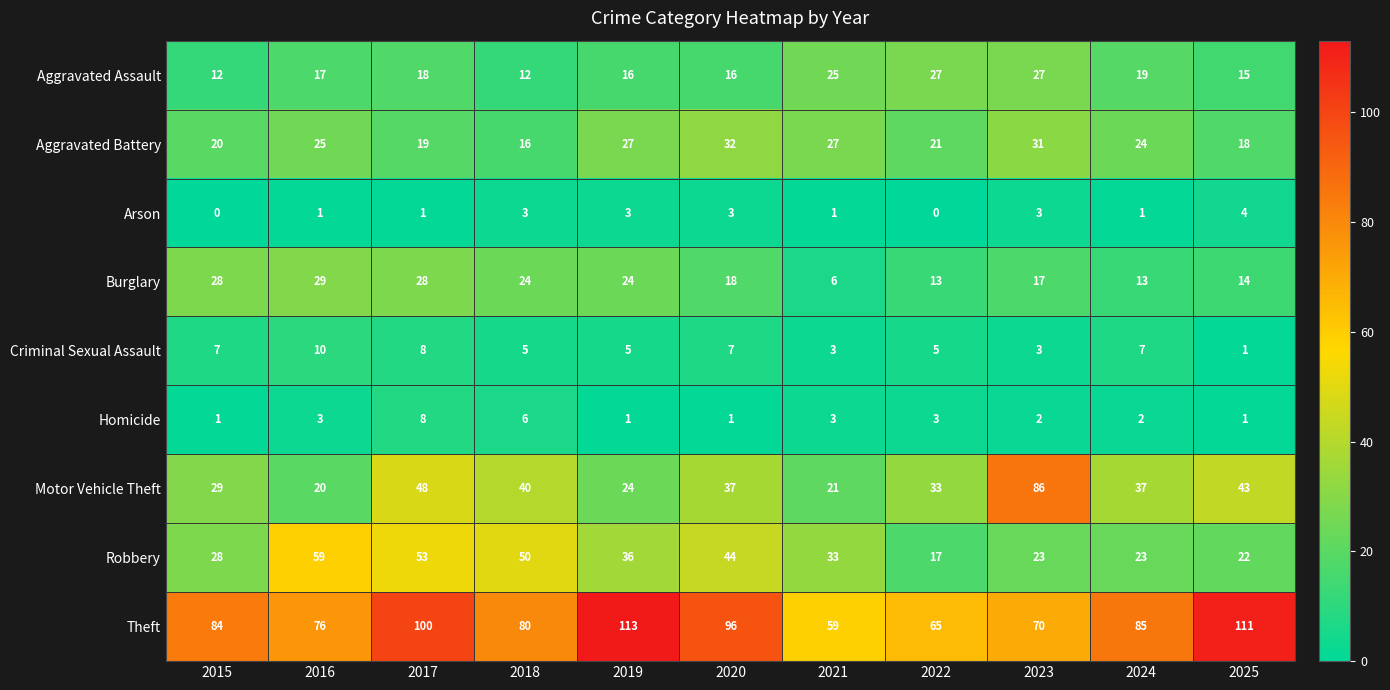

Which series has the largest range (max minus min)?

Motor Vehicle Theft